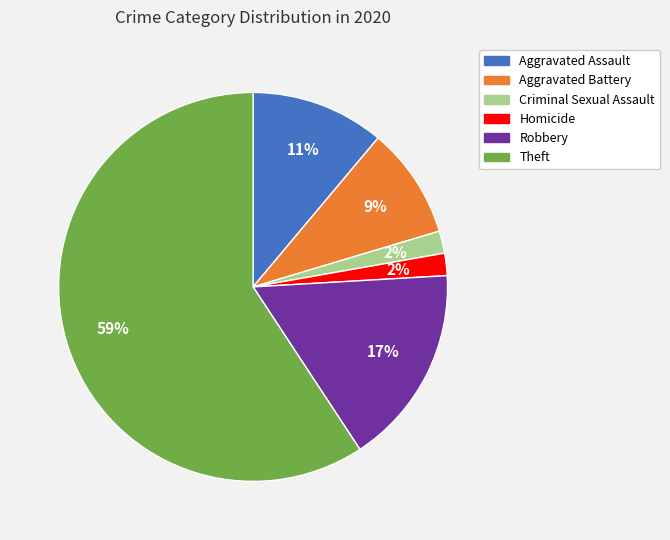

Which has a higher value, Theft or Criminal Sexual Assault?

Theft